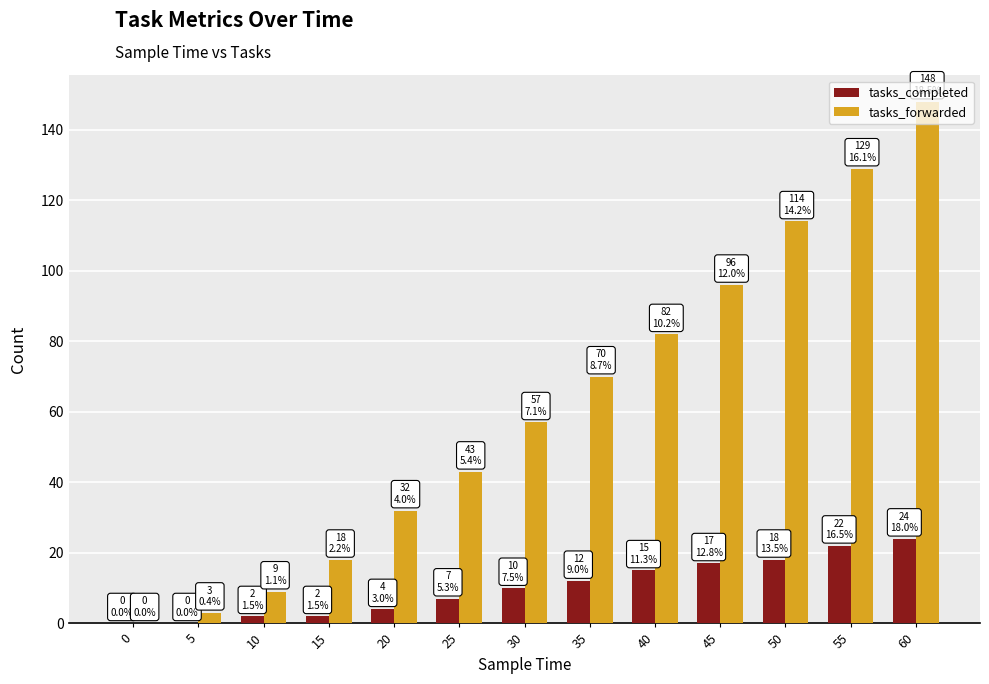

Which label corresponds to the largest value in the chart?

60